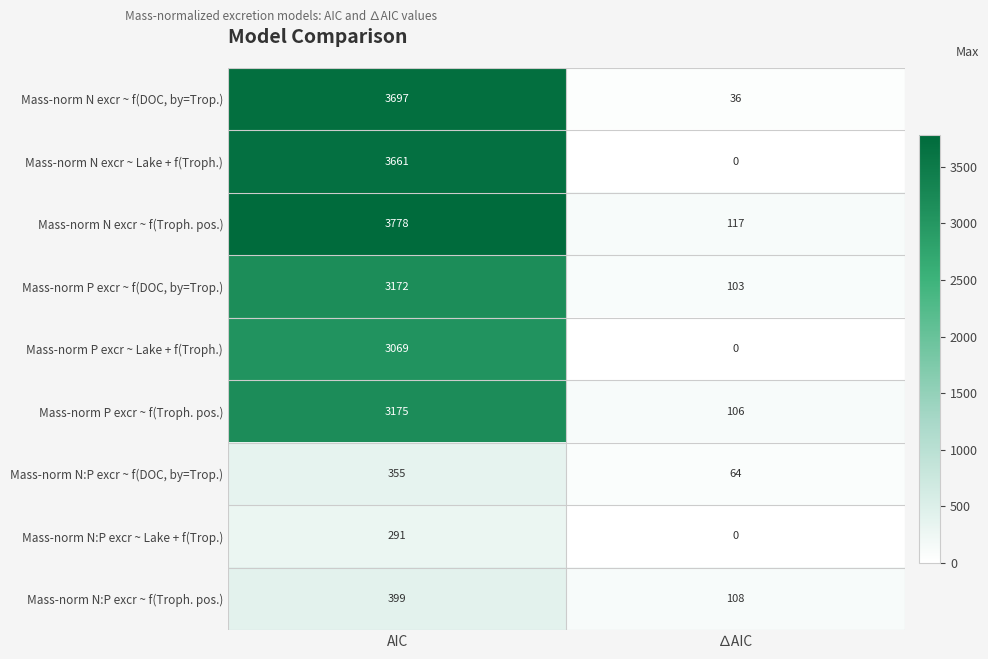

What is the difference between the maximum and minimum values in the Mass-norm N:P excr ~ f(Troph. pos.) series?

291